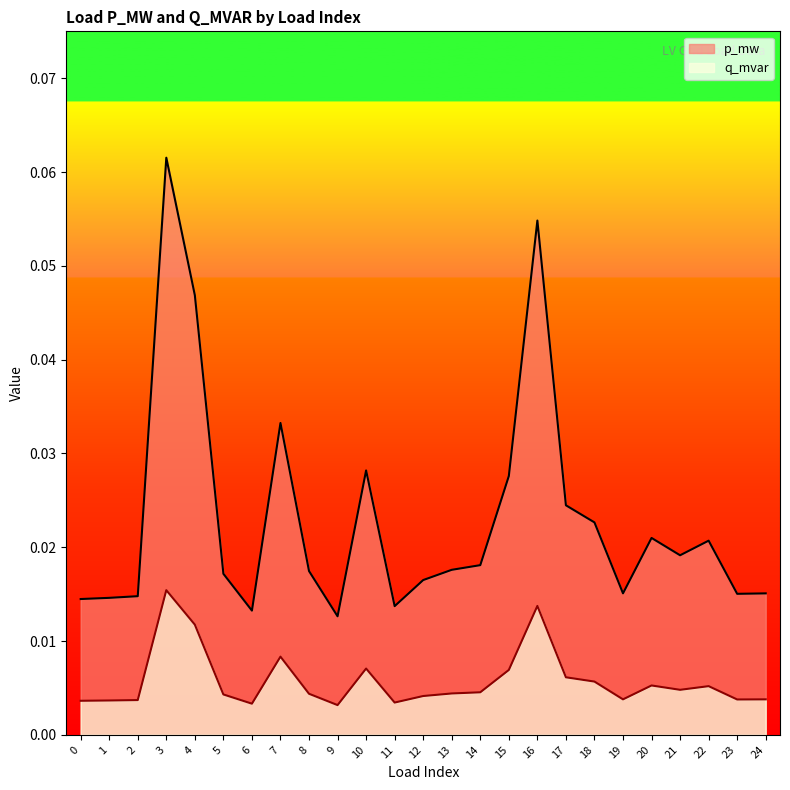

How many p_mw values are between 0 and 1?

25